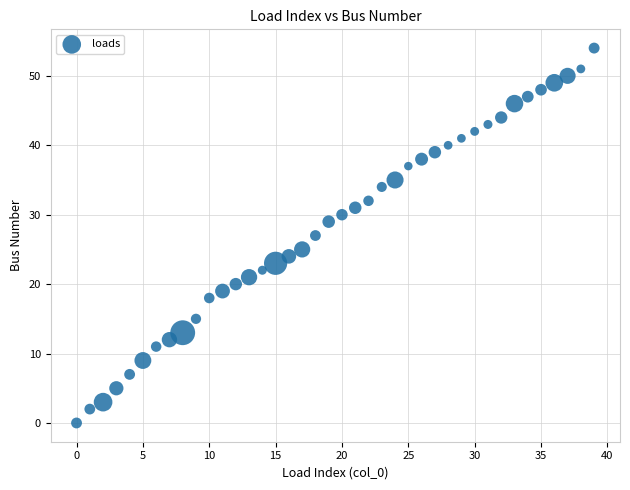

How many data points are displayed?

40